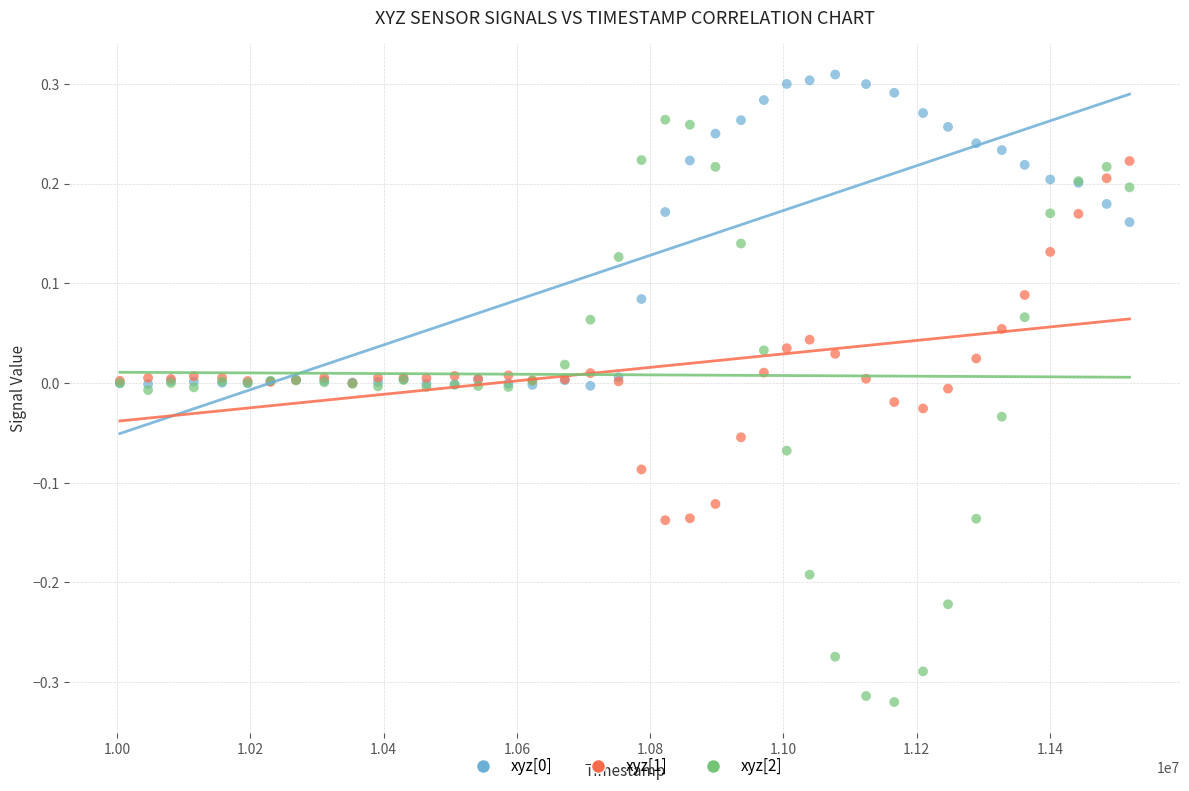

Which series has the widest spread of Y values?

xyz[2]